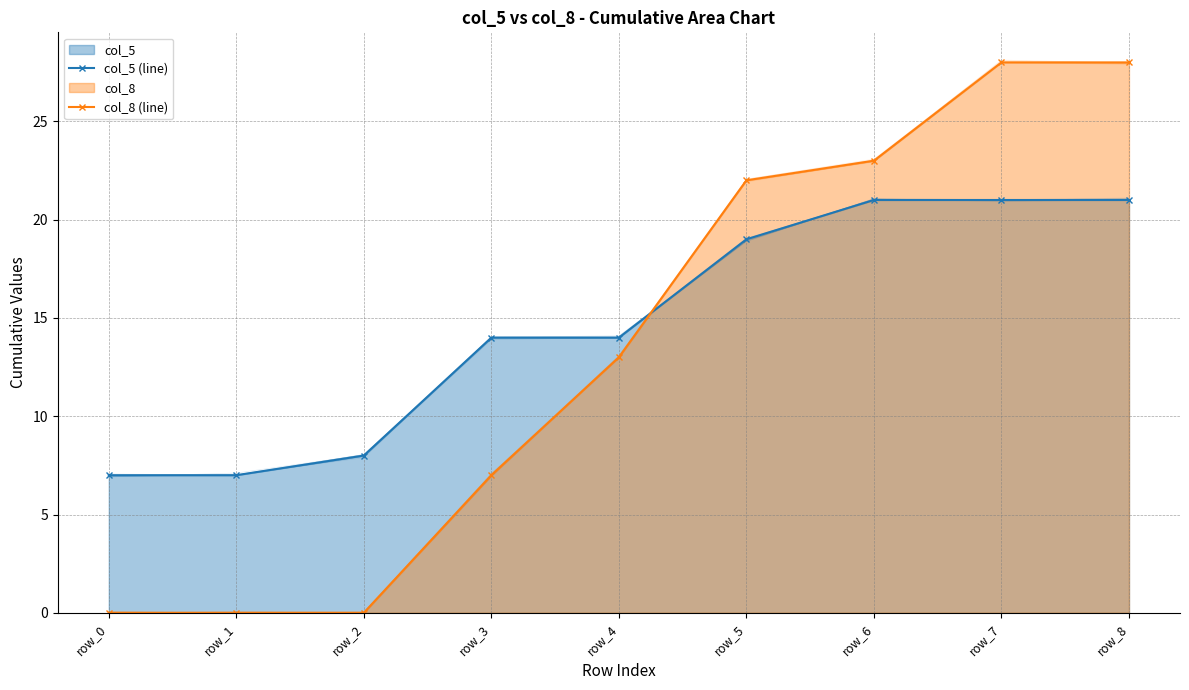

The col_8 (line) series shows 50 at row_8. True or false?

False